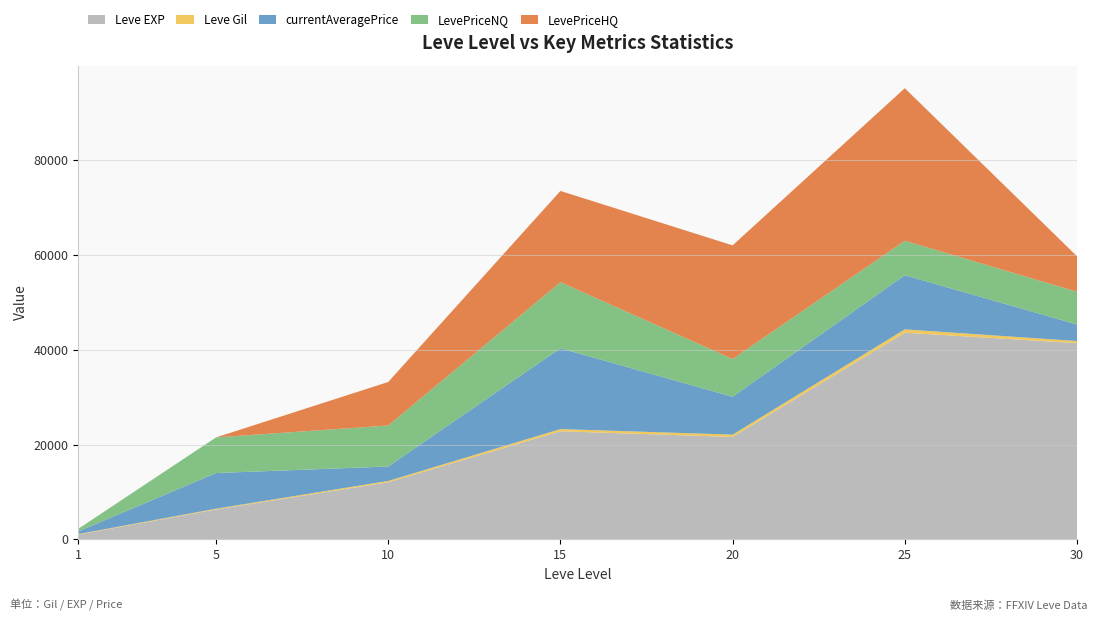

Reading left to right, what are all the values shown in this chart?

Leve EXP: 1=980	5=6280	10=12030	15=22790	20=21600	25=43600	30=41410
Leve Gil: 1=113	5=169	10=284	15=468	20=485	25=715	30=440
currentAveragePrice: 1=550	5=7525	10=3041	15=17058	20=8000	25=11428	30=3499
LevePriceNQ: 1=550	5=7525	10=8661	15=13959	20=7966	25=7269	30=6906
LevePriceHQ: 1=0	5=0	10=9189	15=19271	20=24000	25=32224	30=7496